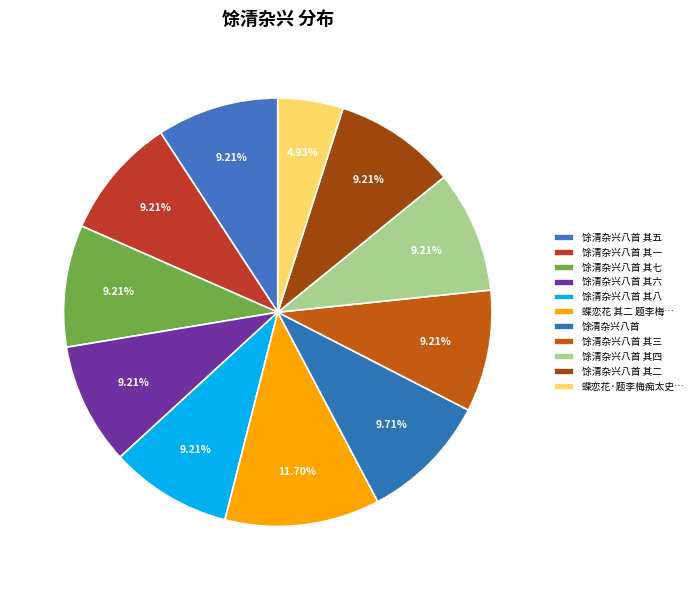

Which category has the smallest portion of the pie?

蝶恋花·题李梅痴太史瑞清杂写花卉四帧应赵仲韬，玉簪月季